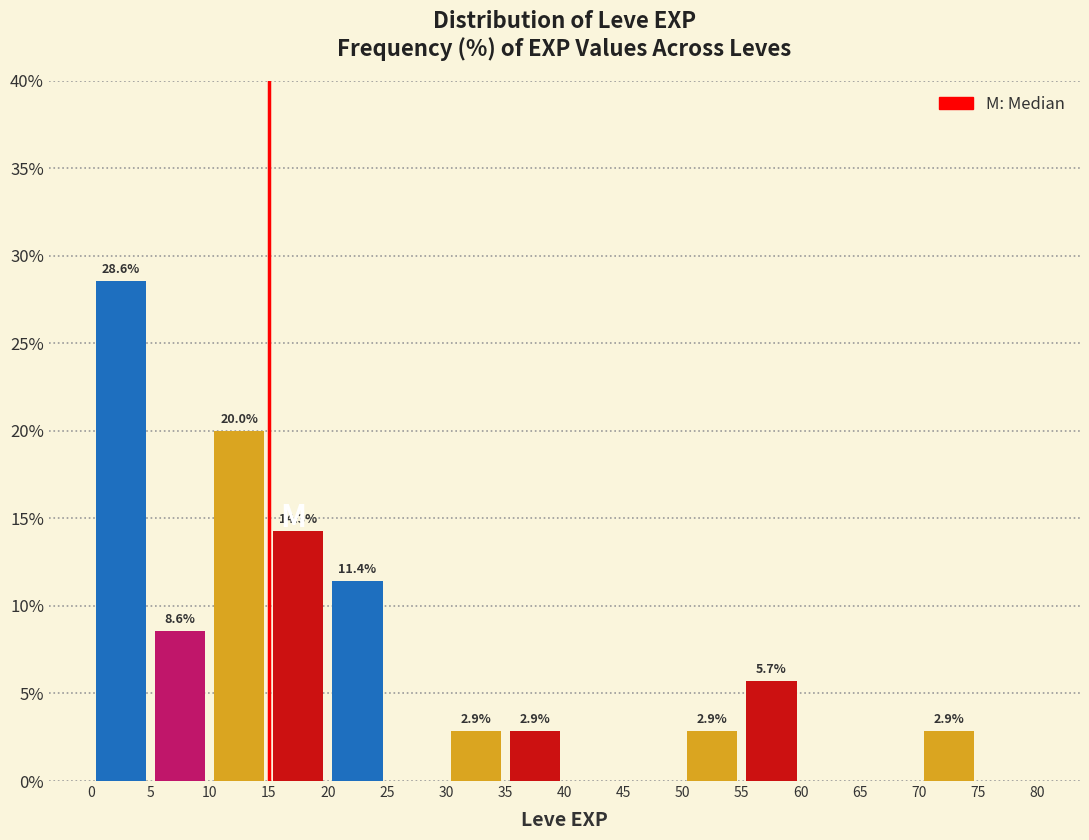

Over which range of the x-axis is the bar tallest?

0 to 5